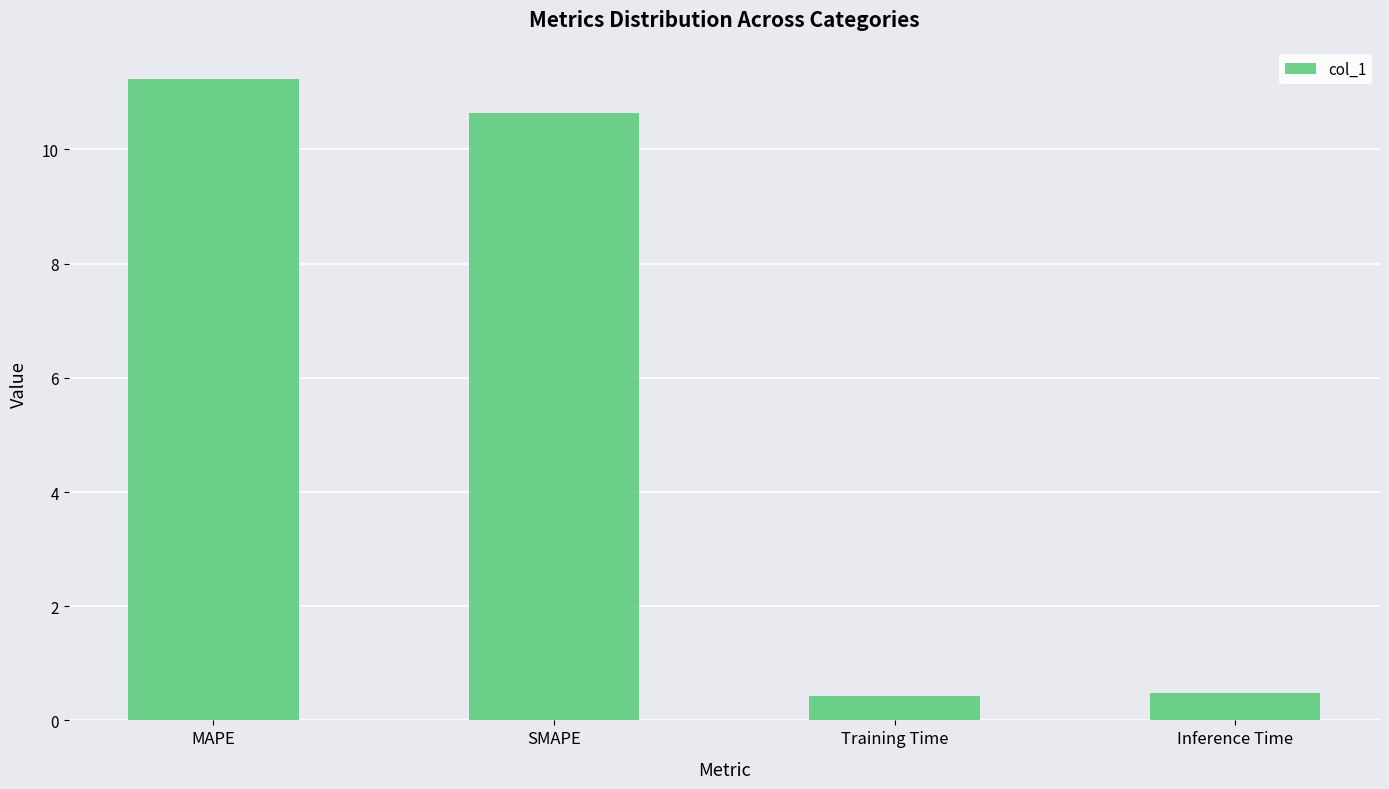

Which has a higher value, Training Time or SMAPE?

SMAPE